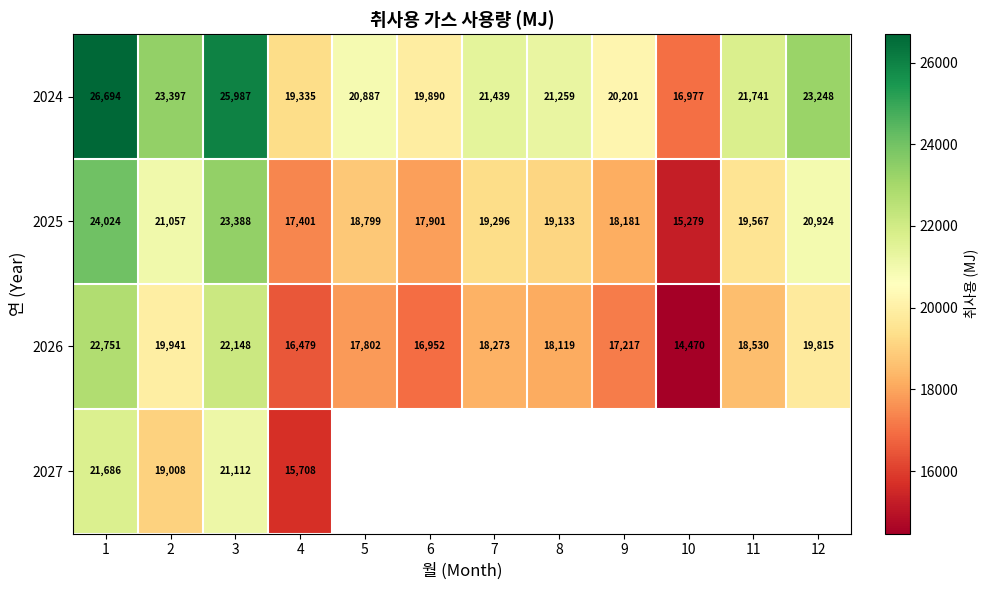

At which label does 2025 reach its minimum?

10